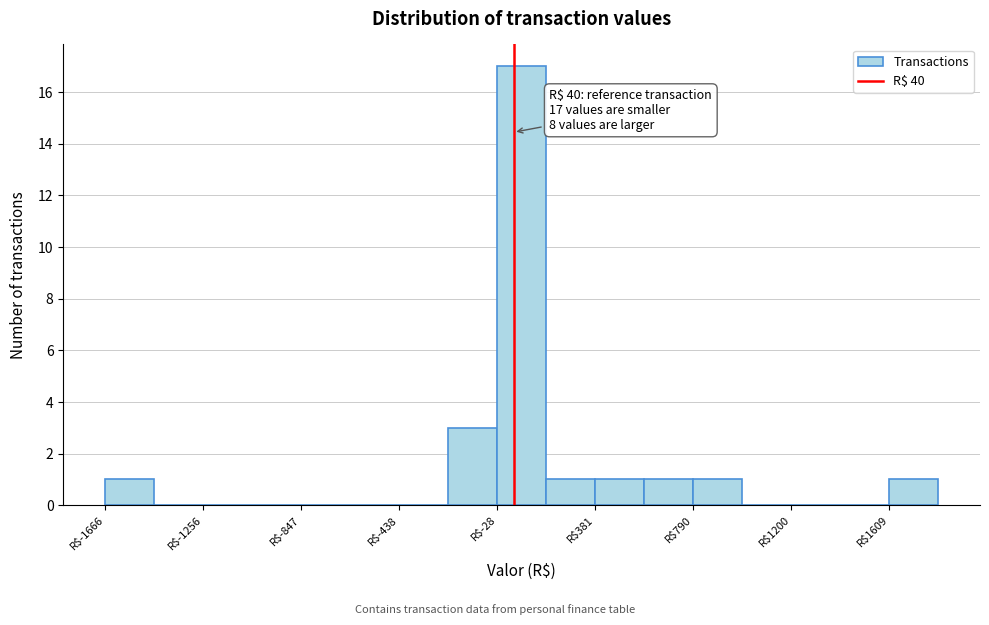

Which range on the x-axis has the tallest bar?

-50 to 200